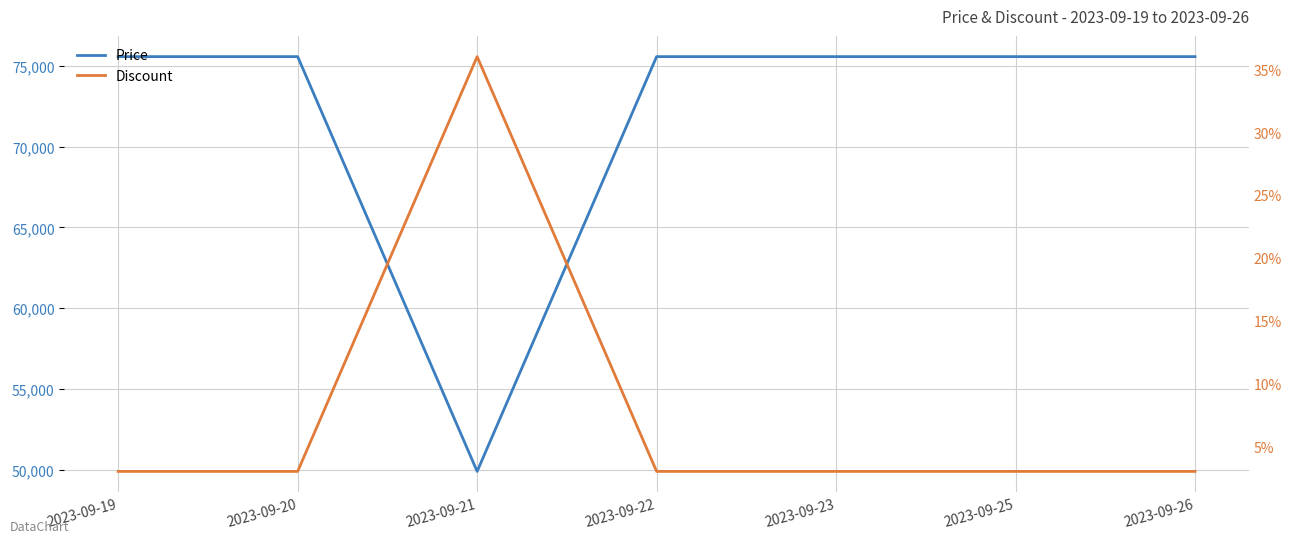

In Discount, how many points are higher than both neighbors (excluding endpoints)?

1